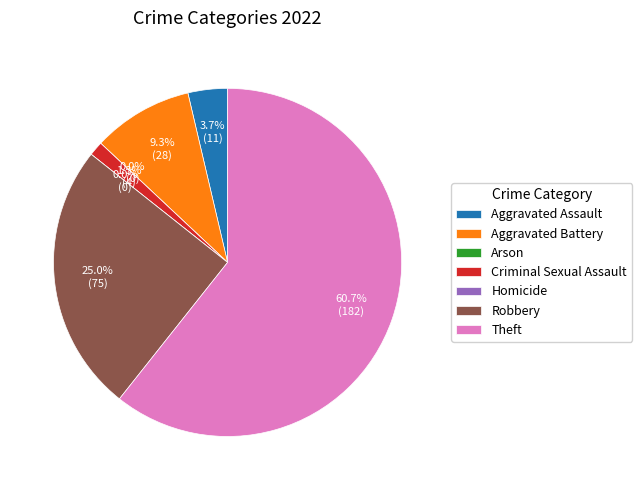

To the nearest percent, what is the average slice percentage?

14%